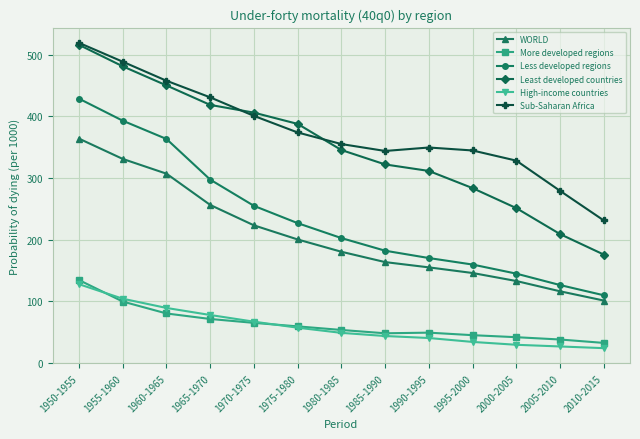

Read the WORLD value at 2010-2015.

101.0